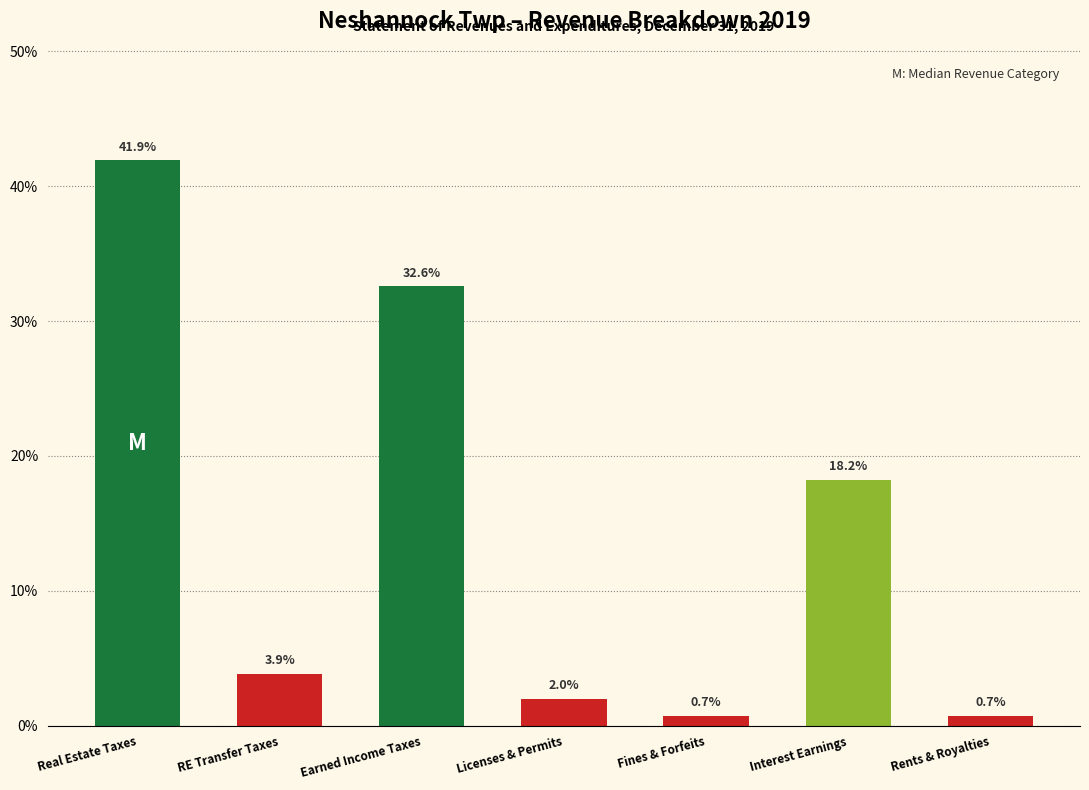

Reading left to right, list all the values displayed in this chart.

41.9	3.9	32.6	2.0	0.7	18.2	0.7